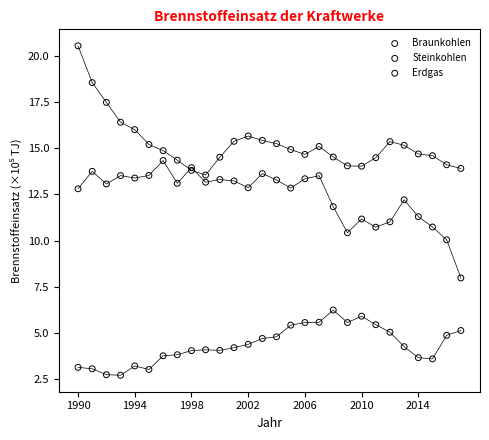

Which series contains the highest Y value?

Braunkohlen